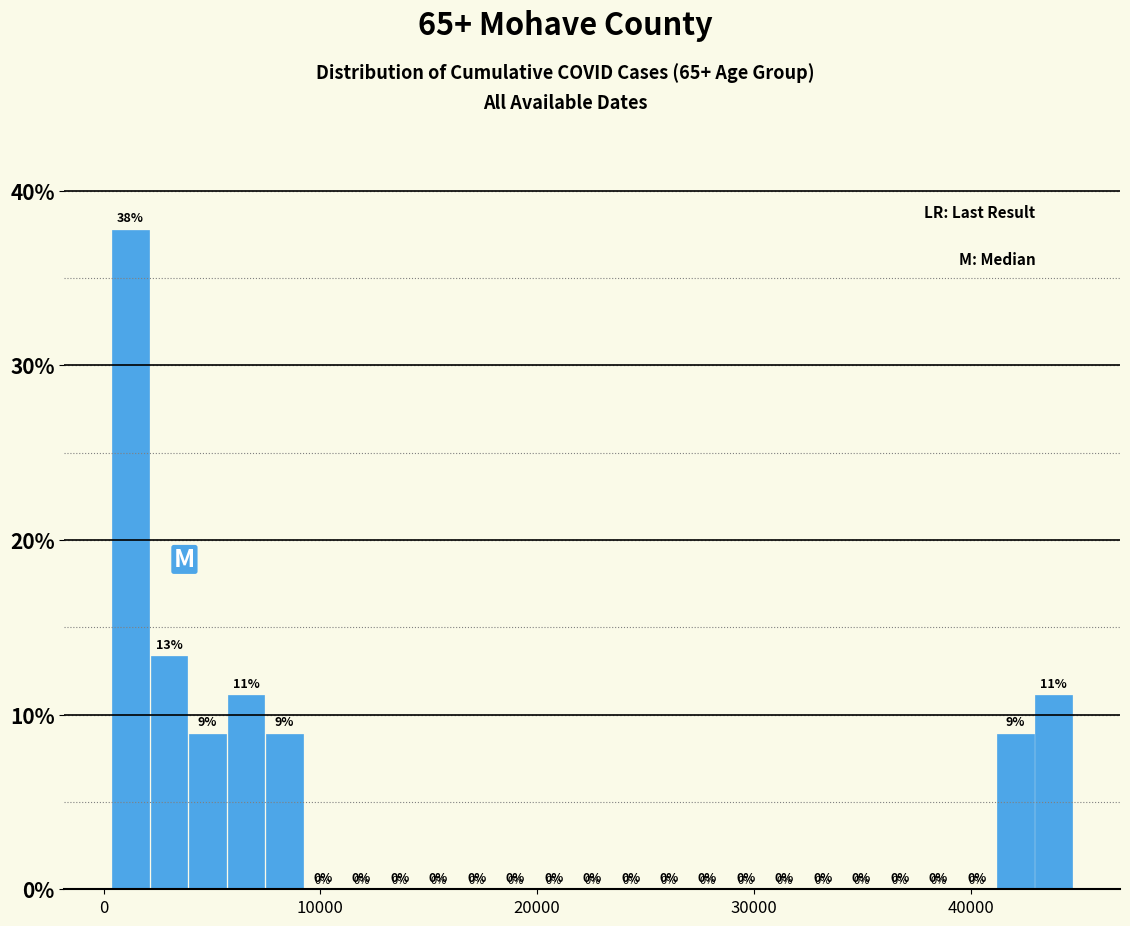

Read against the x-axis, roughly where is the centre of the tallest bar?

1000